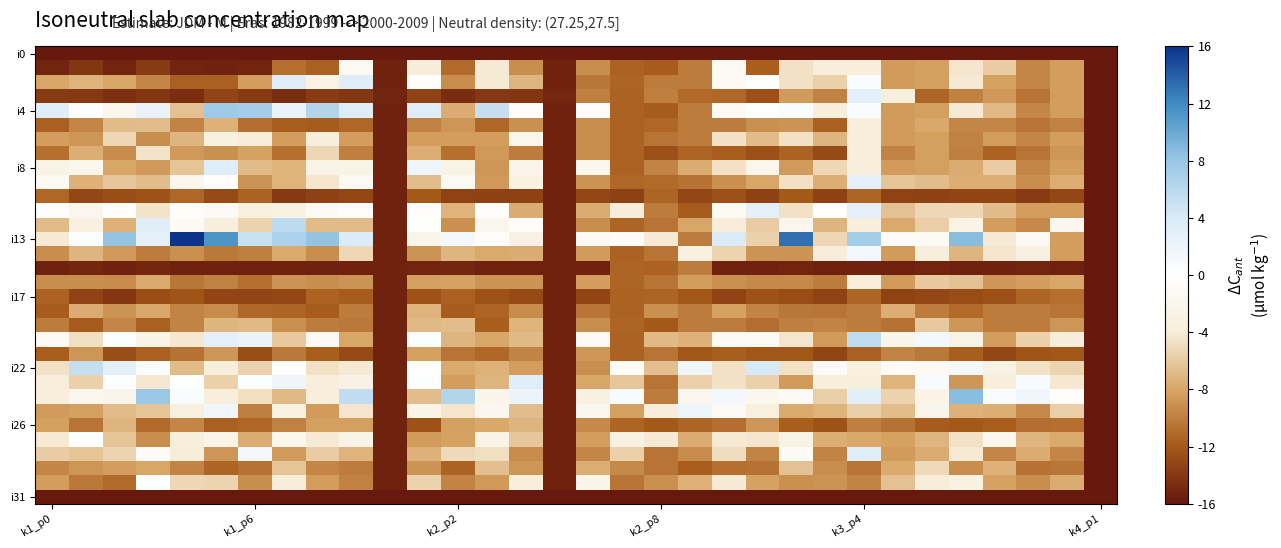

At which category does the chart reach its minimum across all series?

k1_p0